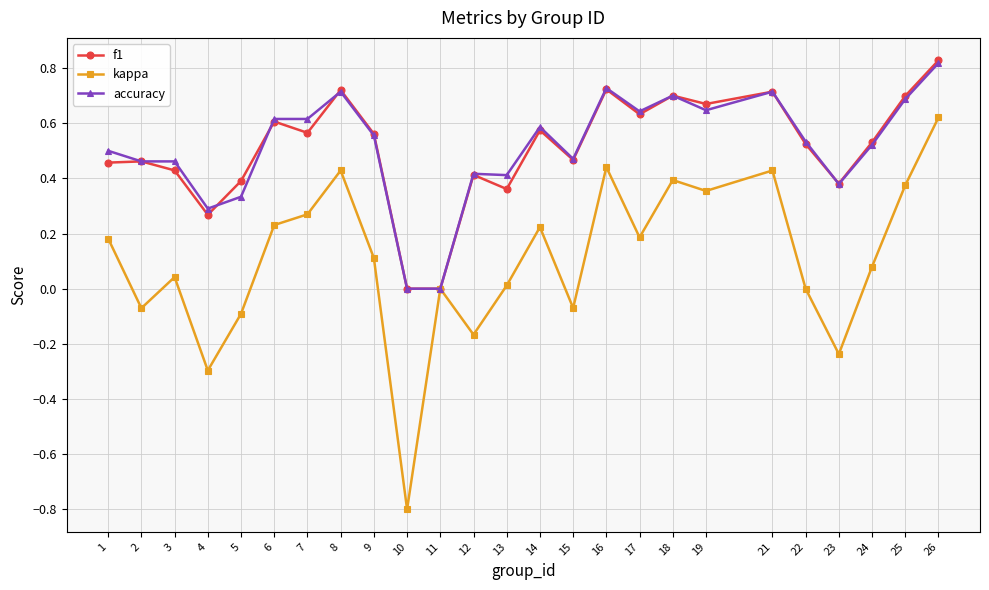

Which series has the largest range (max minus min)?

kappa